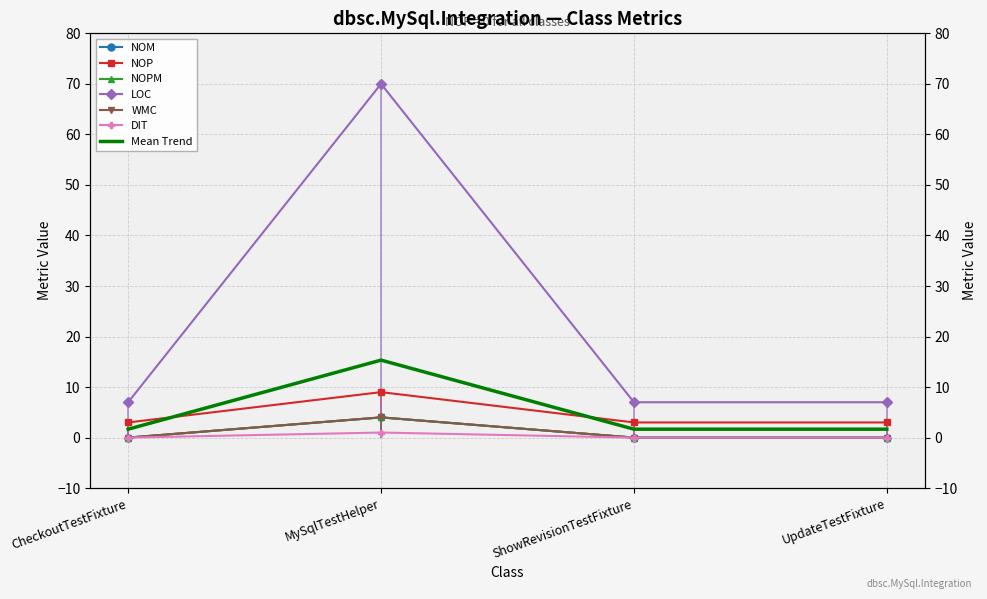

True or false: NOPM and DIT cross at least once.

False